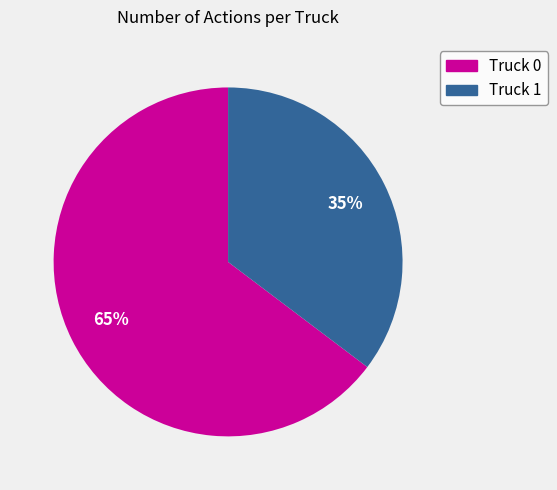

Does Truck 0 represent more than half of the total?

Yes